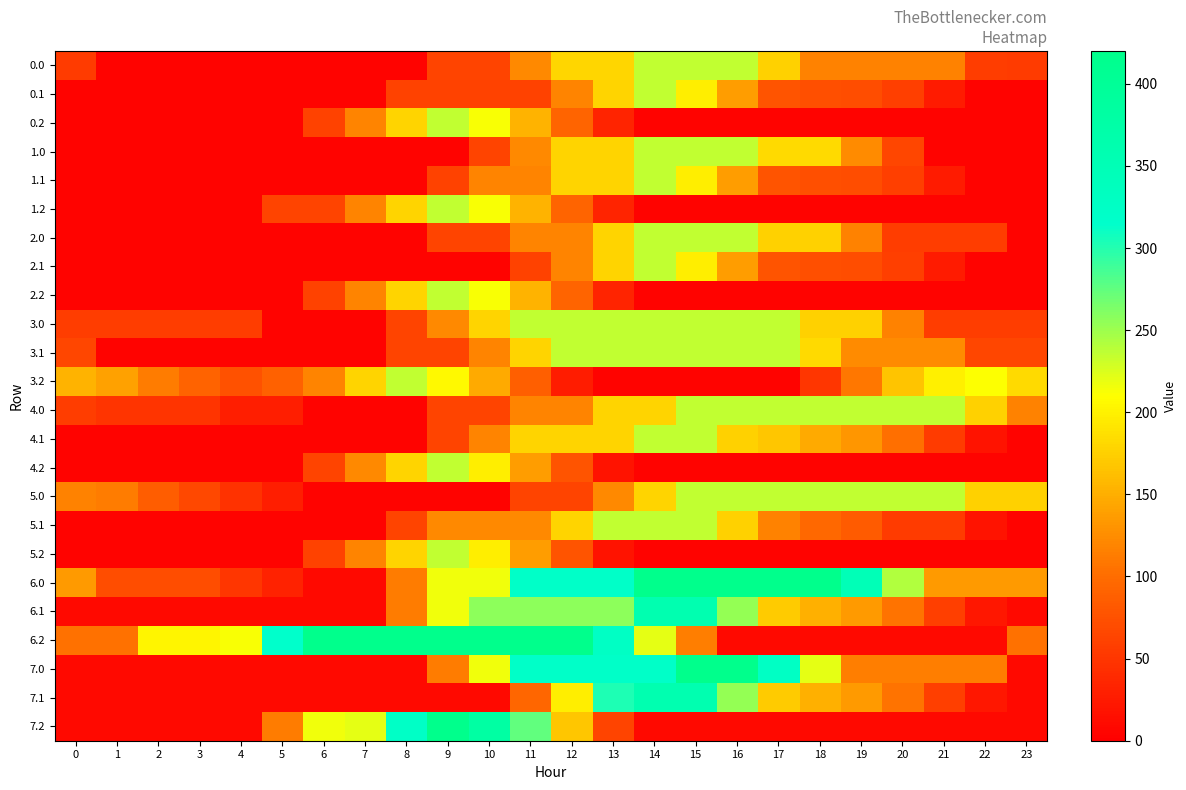

Rank the series at 19 from lowest to highest value.

0.2, 1.2, 2.2, 4.2, 5.2, 6.2, 7.2, 0.1, 1.1, 2.1, 5.1, 3.2, 7.0, 0.0, 2.0, 1.0, 3.1, 4.1, 6.1, 7.1, 3.0, 4.0, 5.0, 6.0